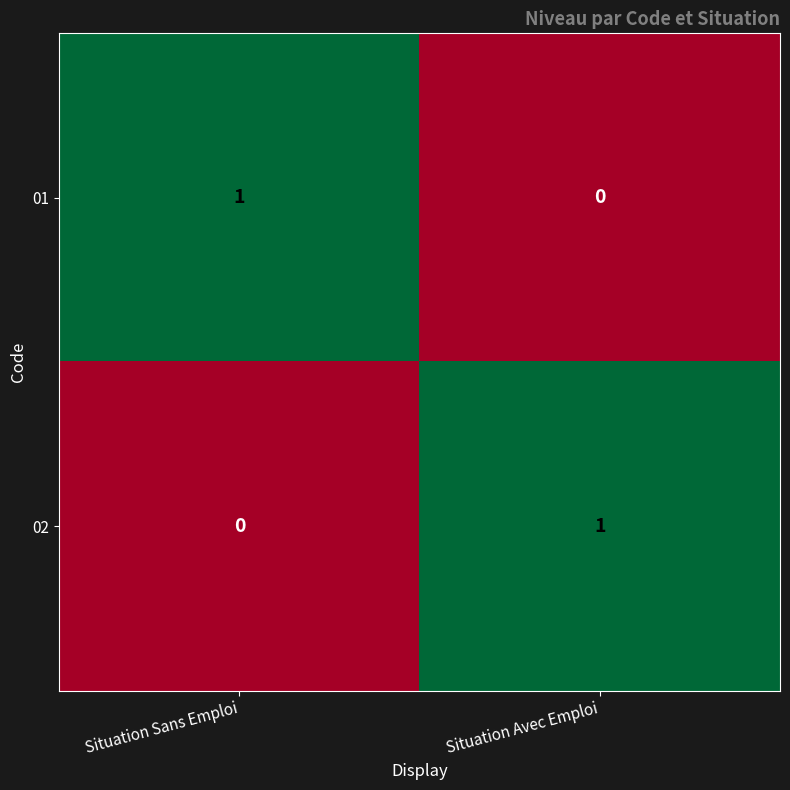

What is the difference between the highest and lowest values at Situation Sans Emploi?

1